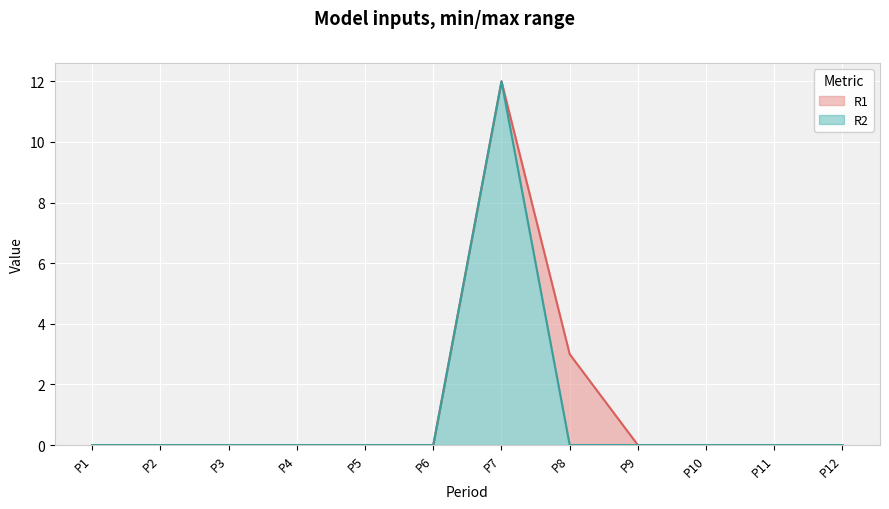

How many series are shown in this chart?

2